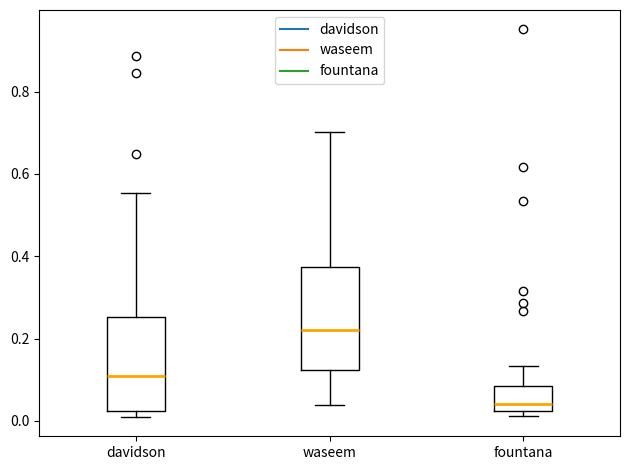

Which box is the tallest, from its lower edge to its upper edge?

waseem